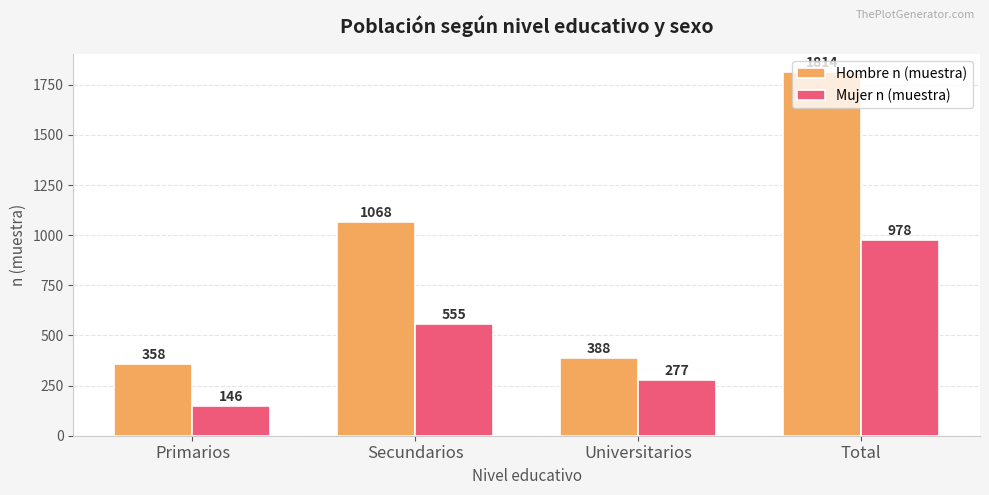

Reading left to right, list all the values displayed in this chart.

Hombre n (muestra): Primarios=358	Secundarios=1068	Universitarios=388	Total=1814
Mujer n (muestra): Primarios=146	Secundarios=555	Universitarios=277	Total=978